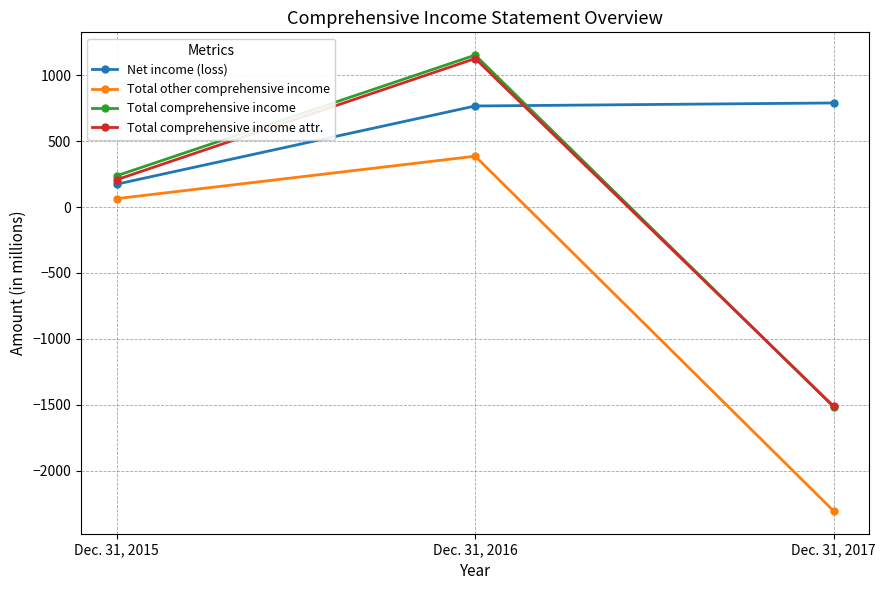

What is the sum of the Total comprehensive income attr. values at Dec. 31, 2016 and Dec. 31, 2015?

1335